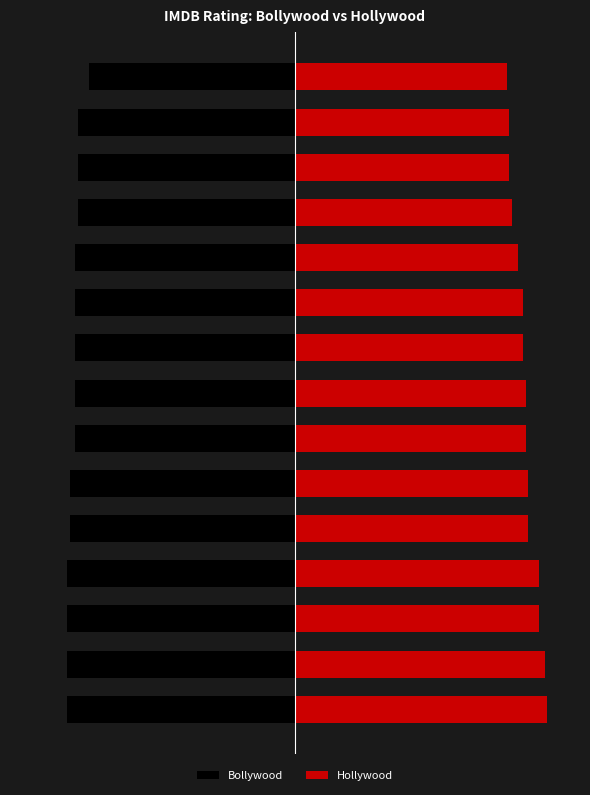

What is the value of the Bollywood bar at the 8th from the left?

-8.1